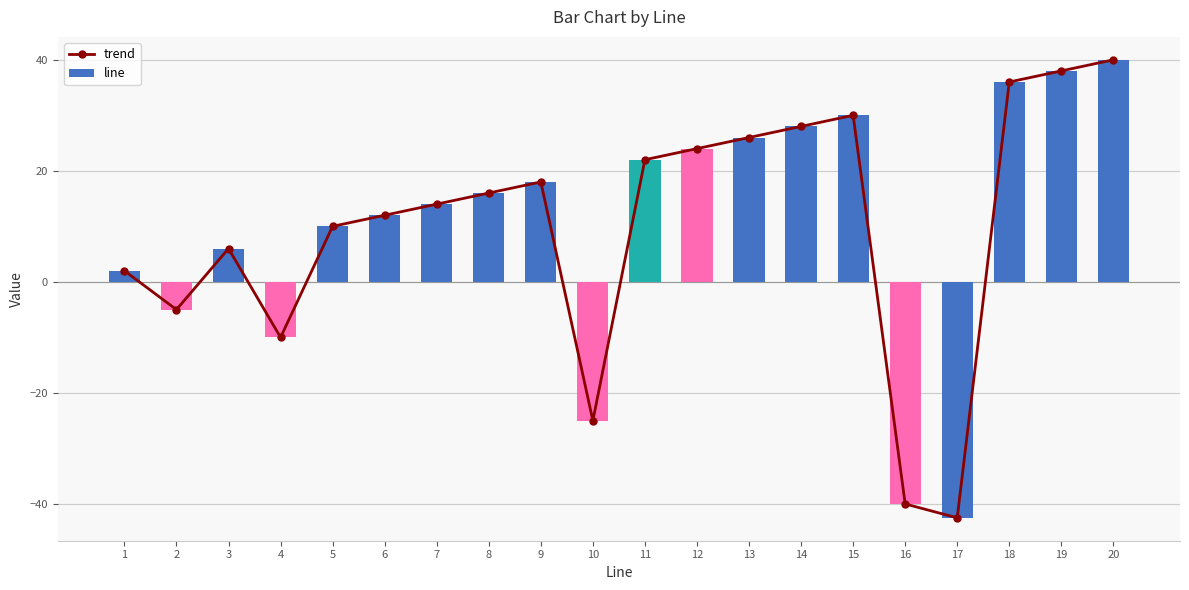

The value of trend at 20 is 15.6. True or false?

False